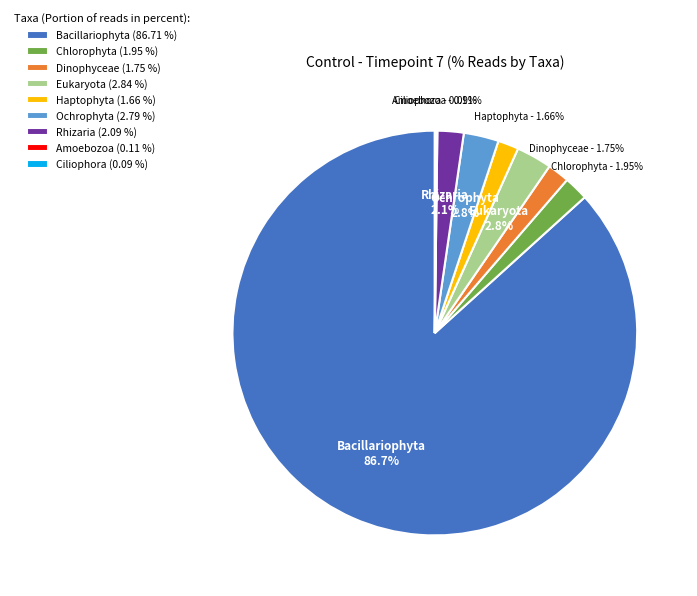

What is the ratio of the value at Rhizaria (2.09 %) to the value at Dinophyceae (1.75 %)?

1.2